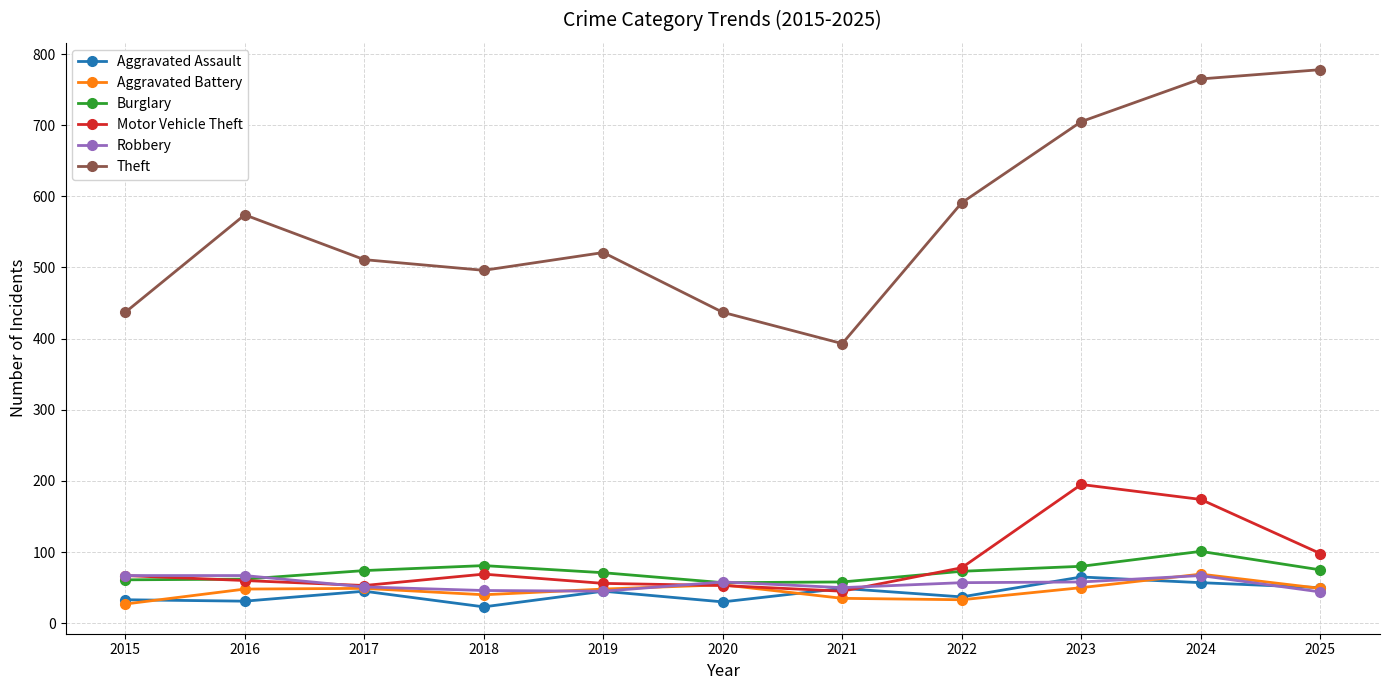

What is the total value across all series at 2022?

869